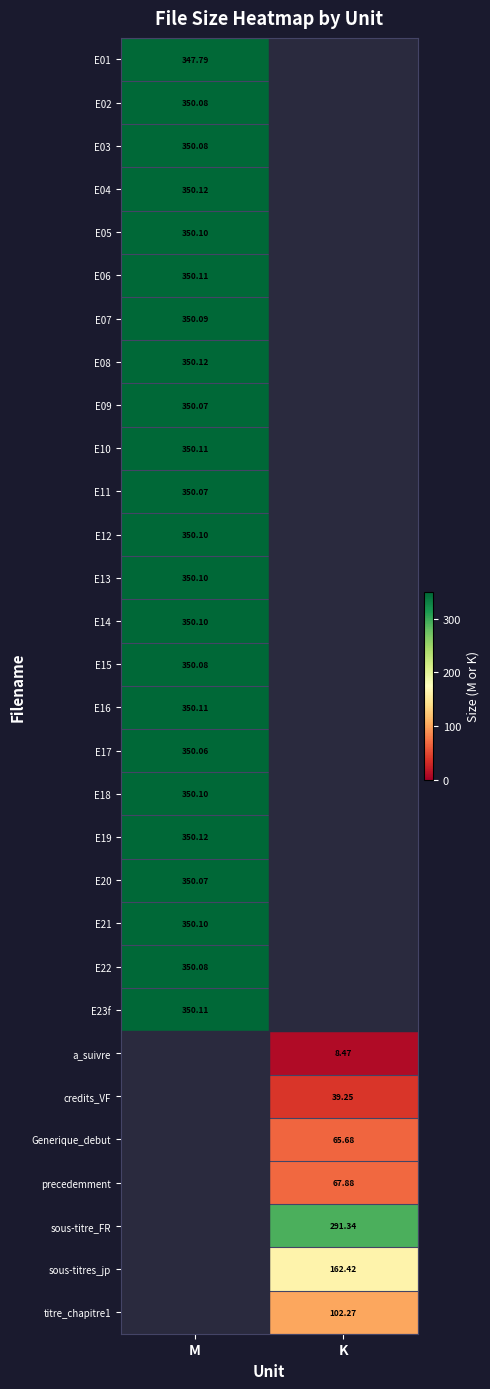

Is it true that E14 equals 350.1 at M?

True